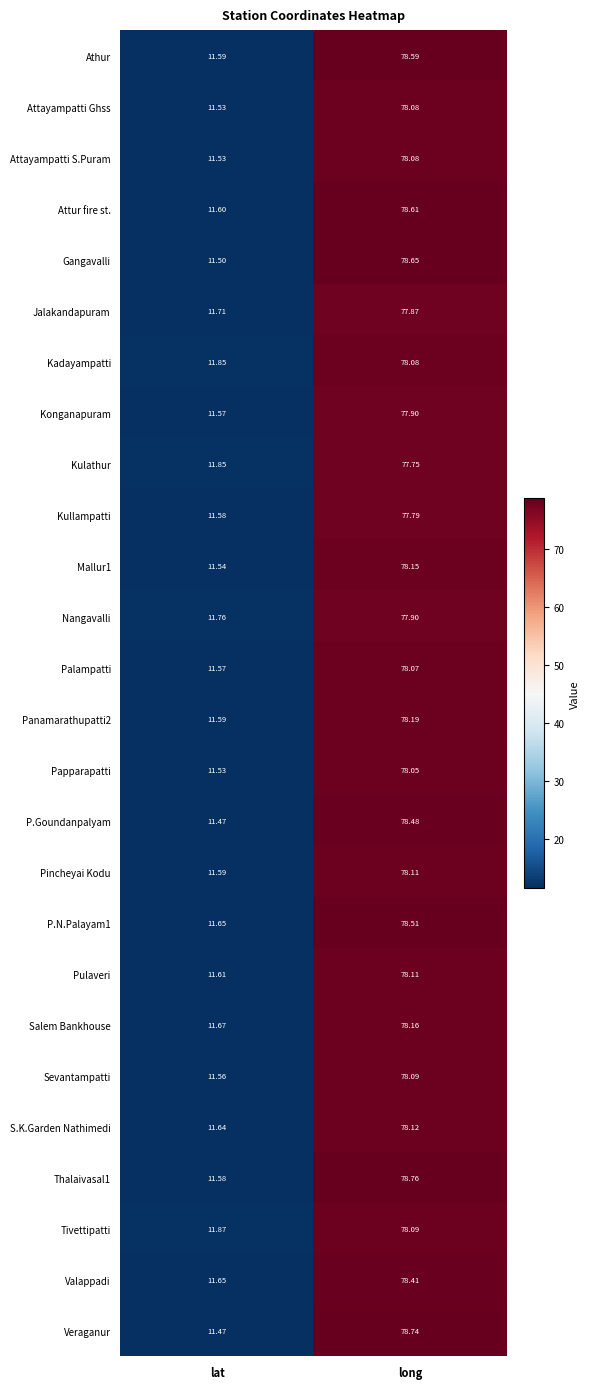

Is the value of S.K.Garden Nathimedi at lat greater than the value of P.Goundanpalyam at lat?

Yes